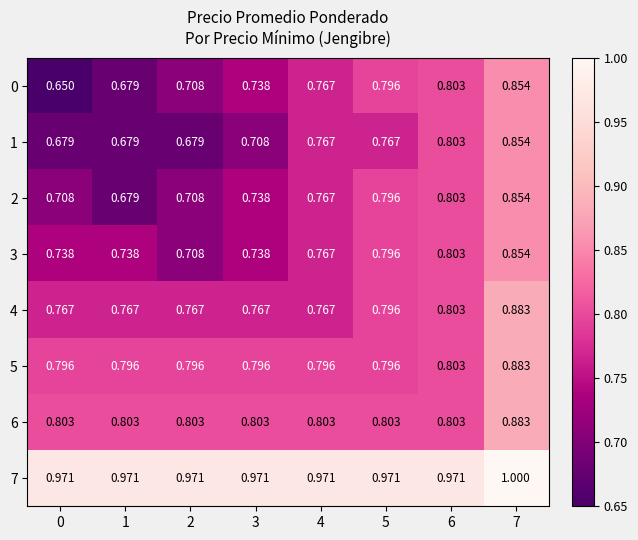

Is the value of 7 at 5 greater than the value of 1 at 5?

Yes